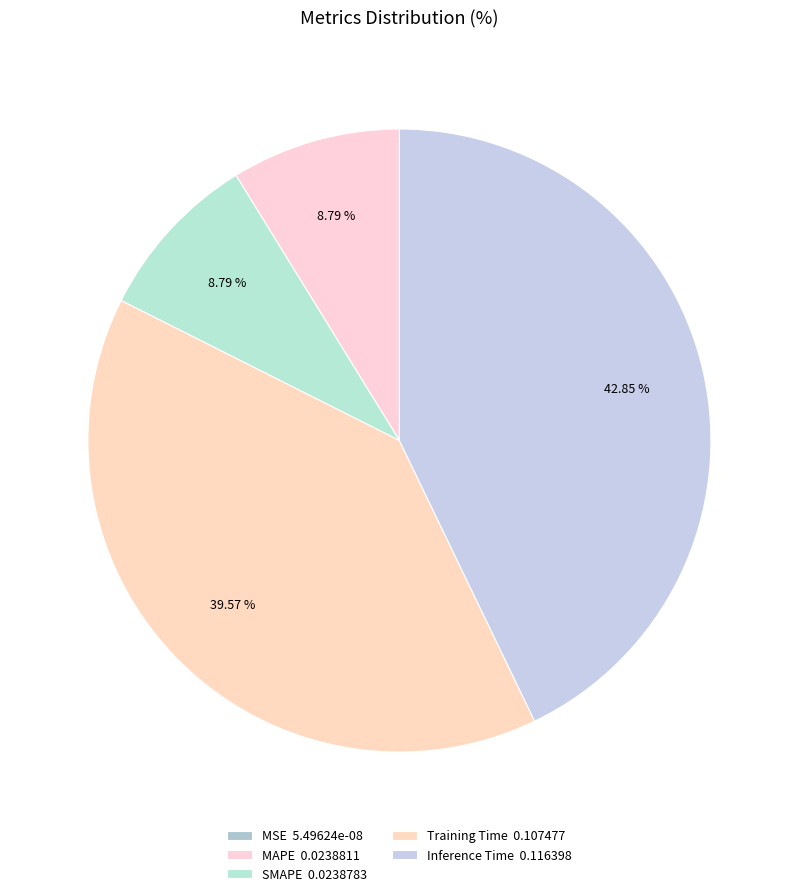

To the nearest percent, what portion does Training Time represent?

40%